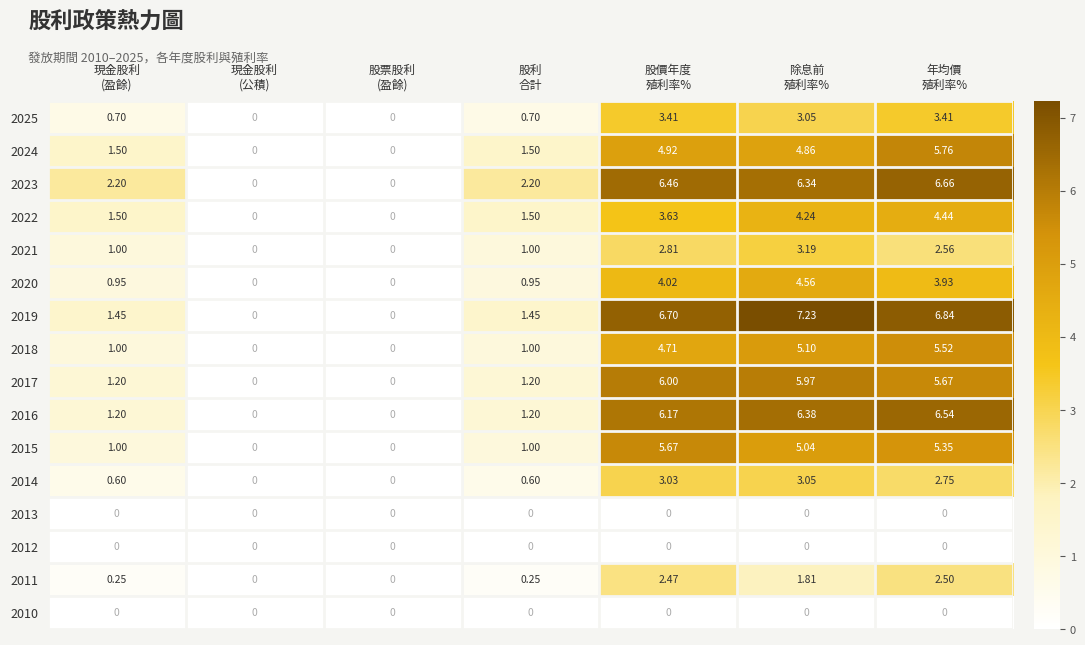

Count the number of categories in the chart.

7